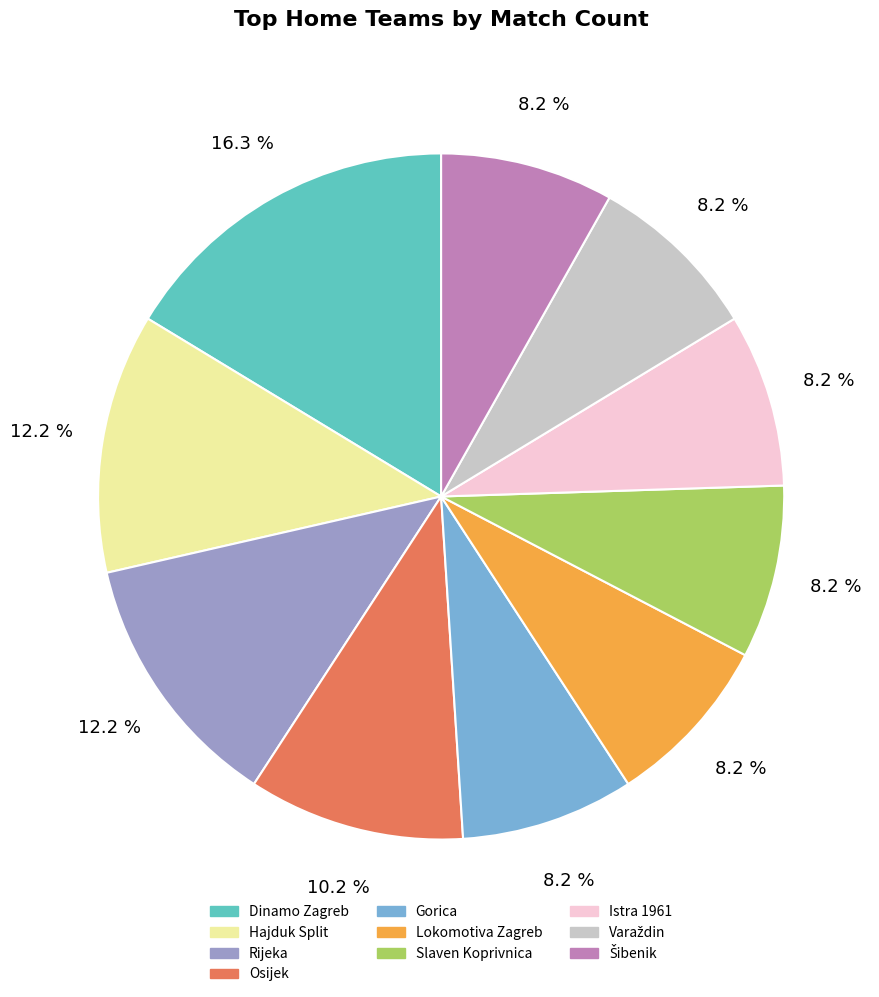

Does any single category account for the majority?

No